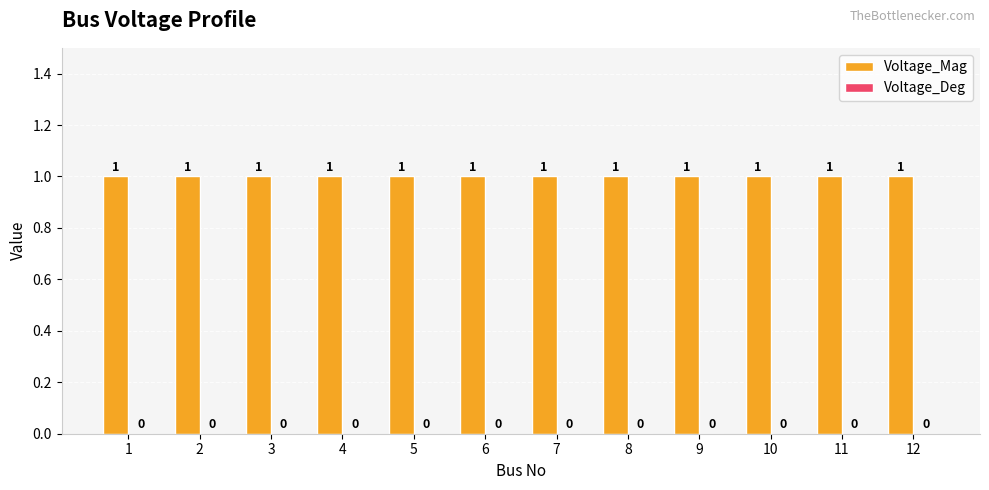

At how many categories does at least one series exceed 0?

12